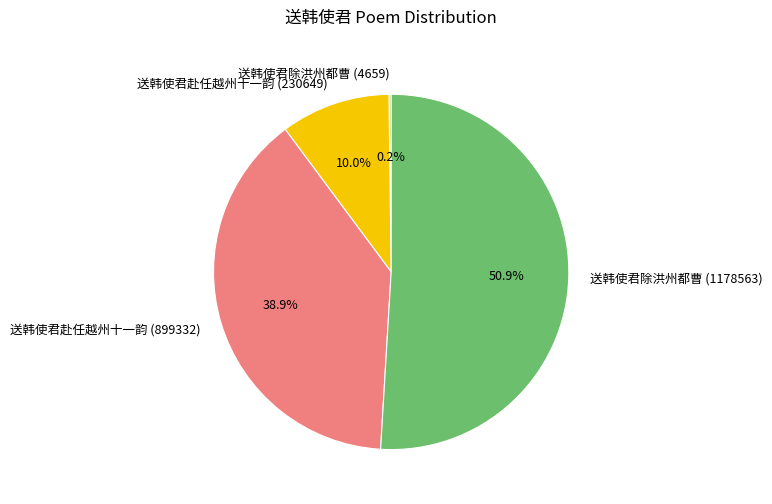

What is the majority slice?

送韩使君除洪州都曹 (1178563)